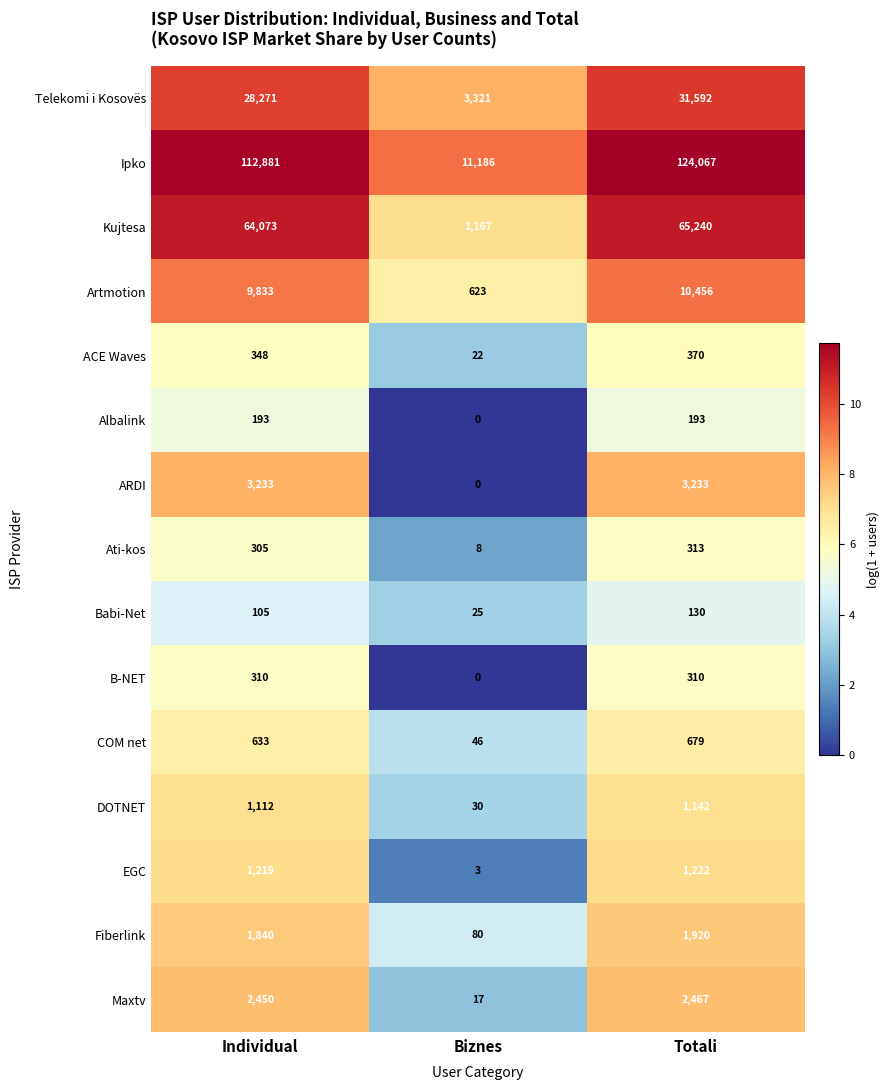

True or false: Babi-Net has a value of 105 at Individual.

True